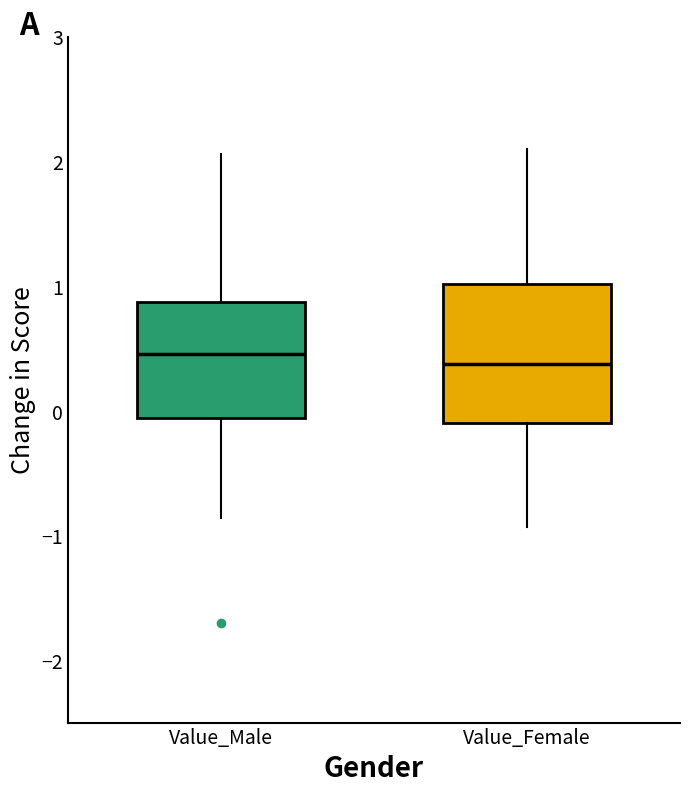

Reading left to right, read every box against the y-axis: the position of its median line, the range the box covers, and the ends of its whiskers. The values are not printed on the chart, so give them approximately, as read against the axis.

Value_Male: median 0.5, box -0.1 to 0.9, whiskers -0.9 to 2.1
Value_Female: median 0.4, box -0.1 to 1.0, whiskers -0.9 to 2.1